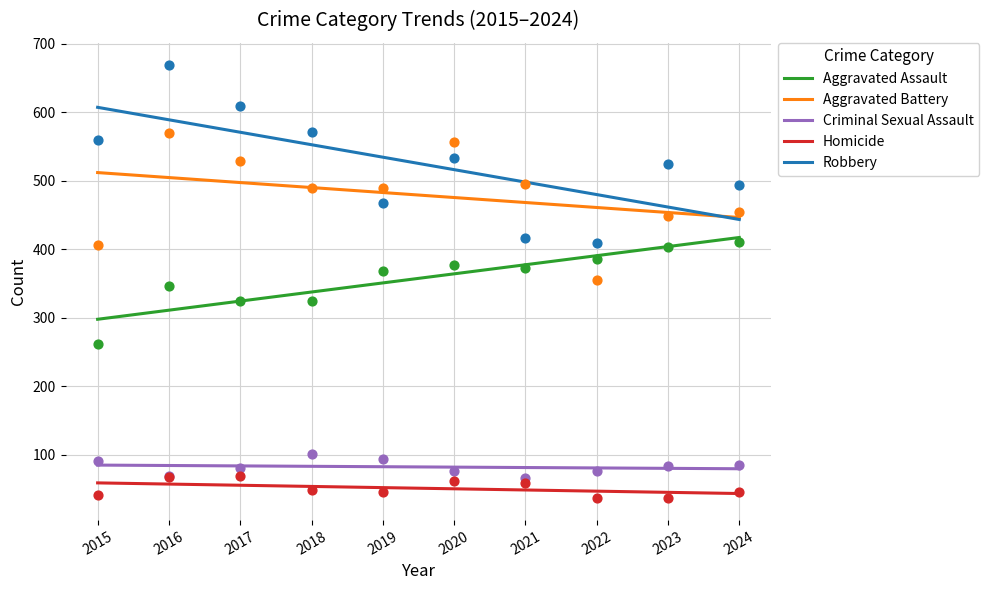

Which series has the largest Y range (max minus min)?

Robbery